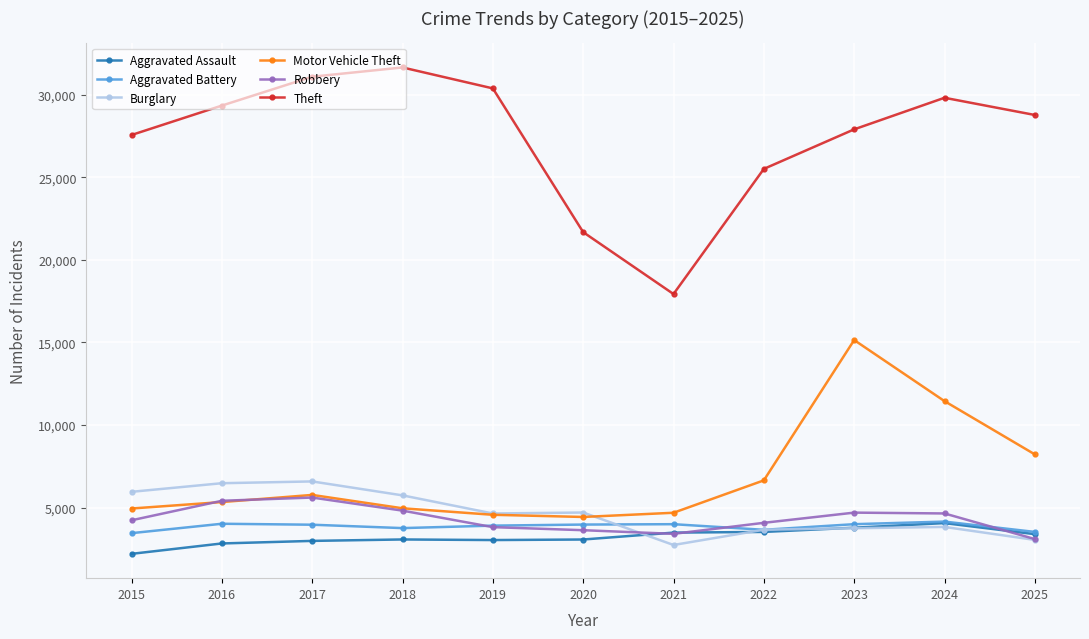

What is the maximum value shown in the chart?

31654